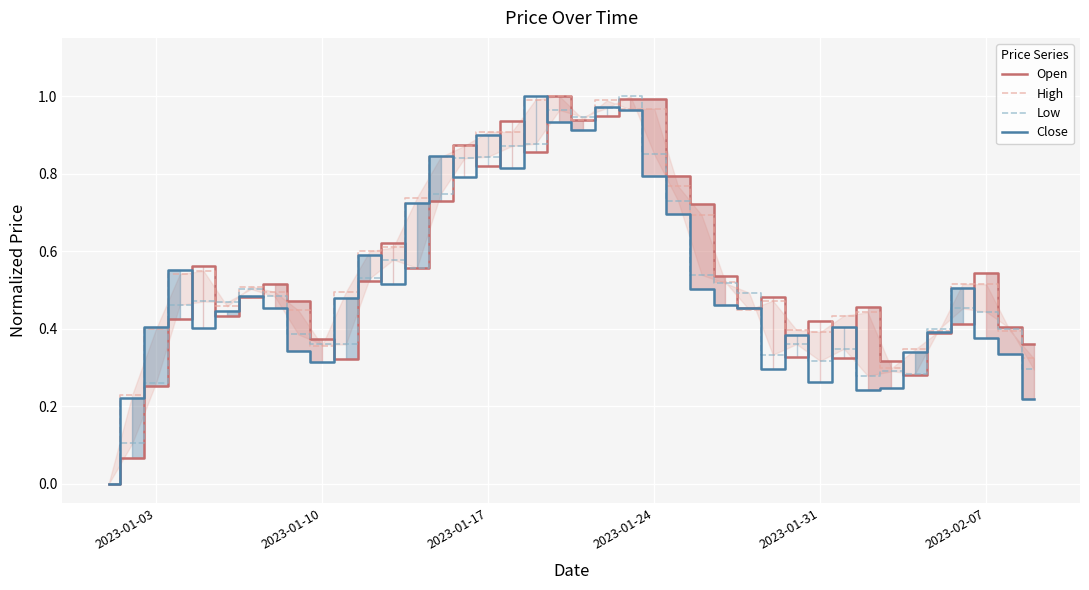

Does the chart display data point markers on the line(s)?

No